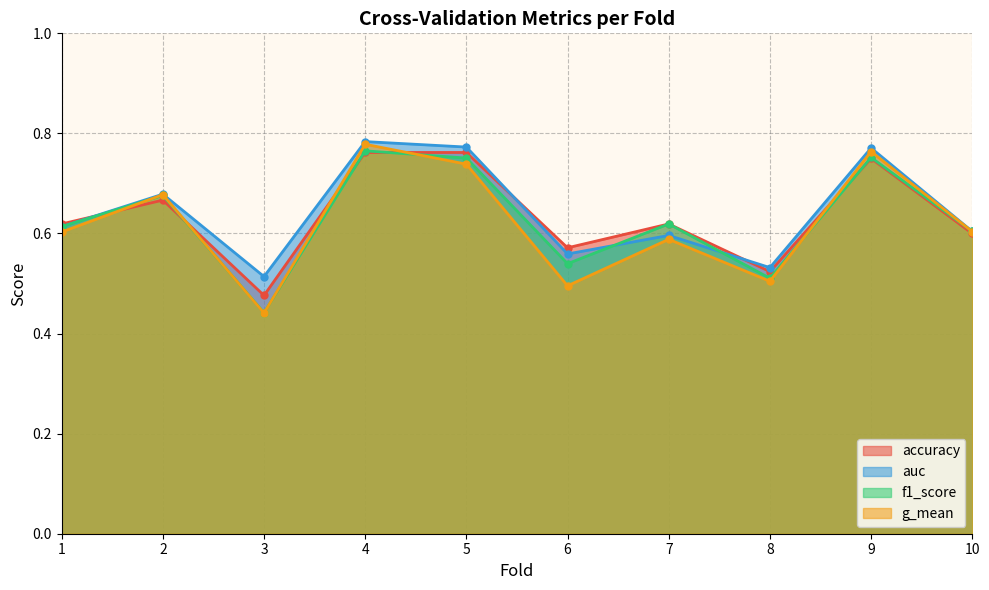

How many lines are shown in the chart?

4